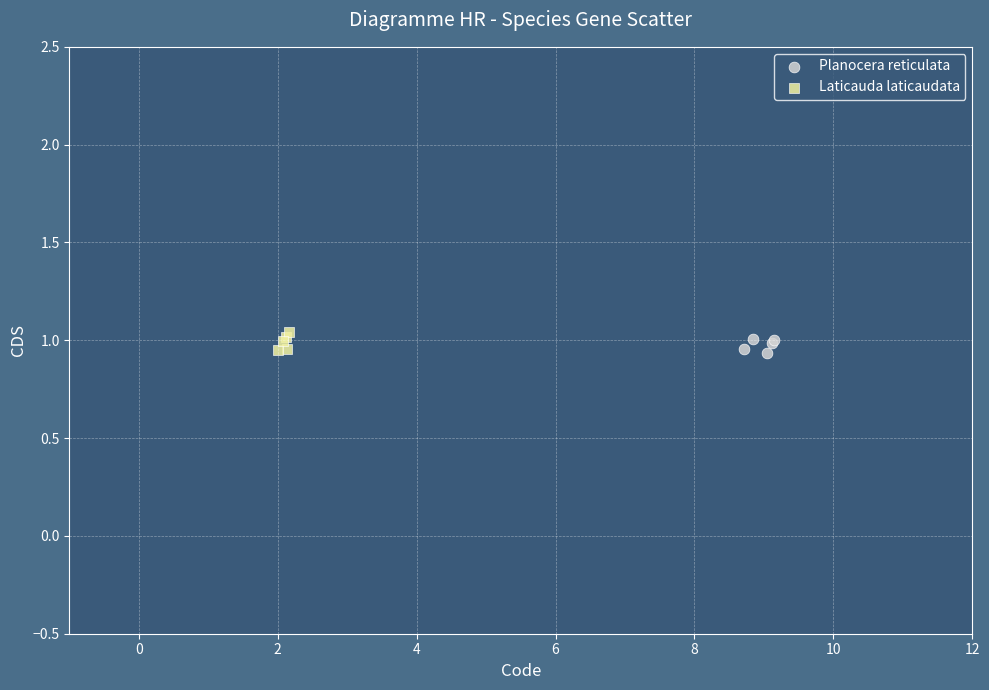

What are all the series names shown in the legend?

Planocera reticulata, Laticauda laticaudata